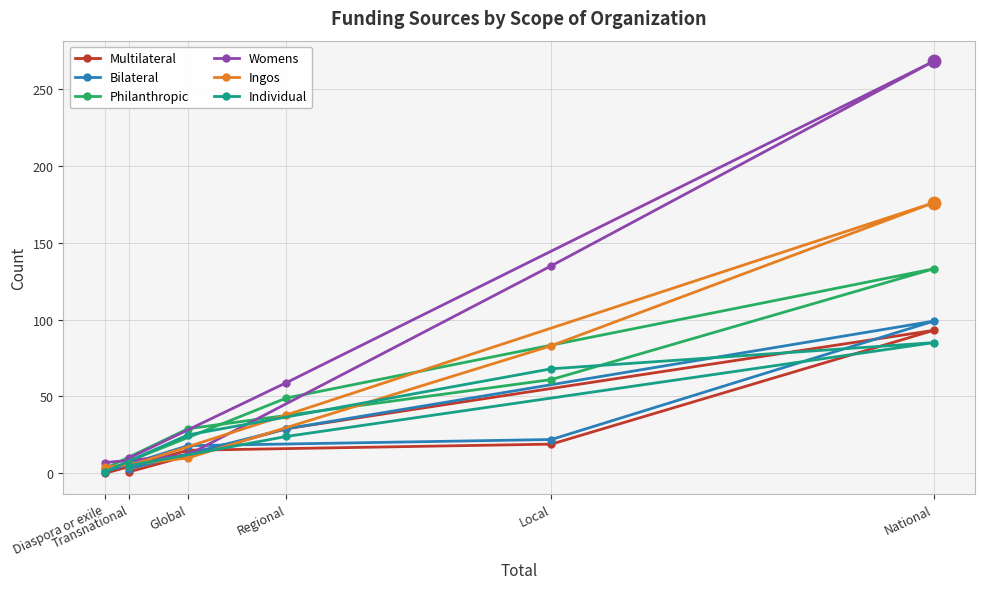

What are all the series names shown in the legend?

Multilateral, Bilateral, Philanthropic, Womens, Ingos, Individual